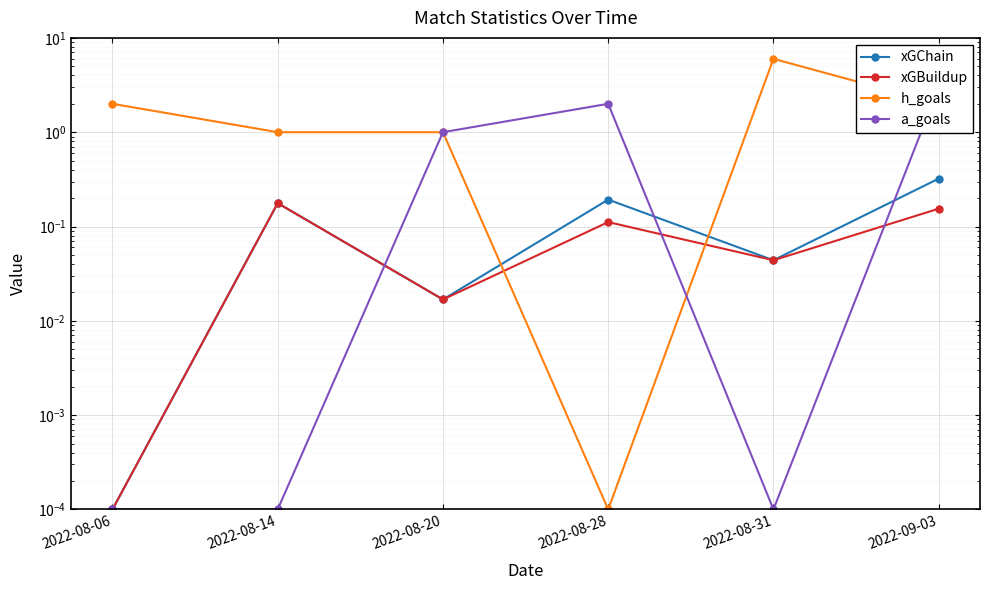

In xGBuildup, how many points are lower than both neighbors (excluding endpoints)?

2